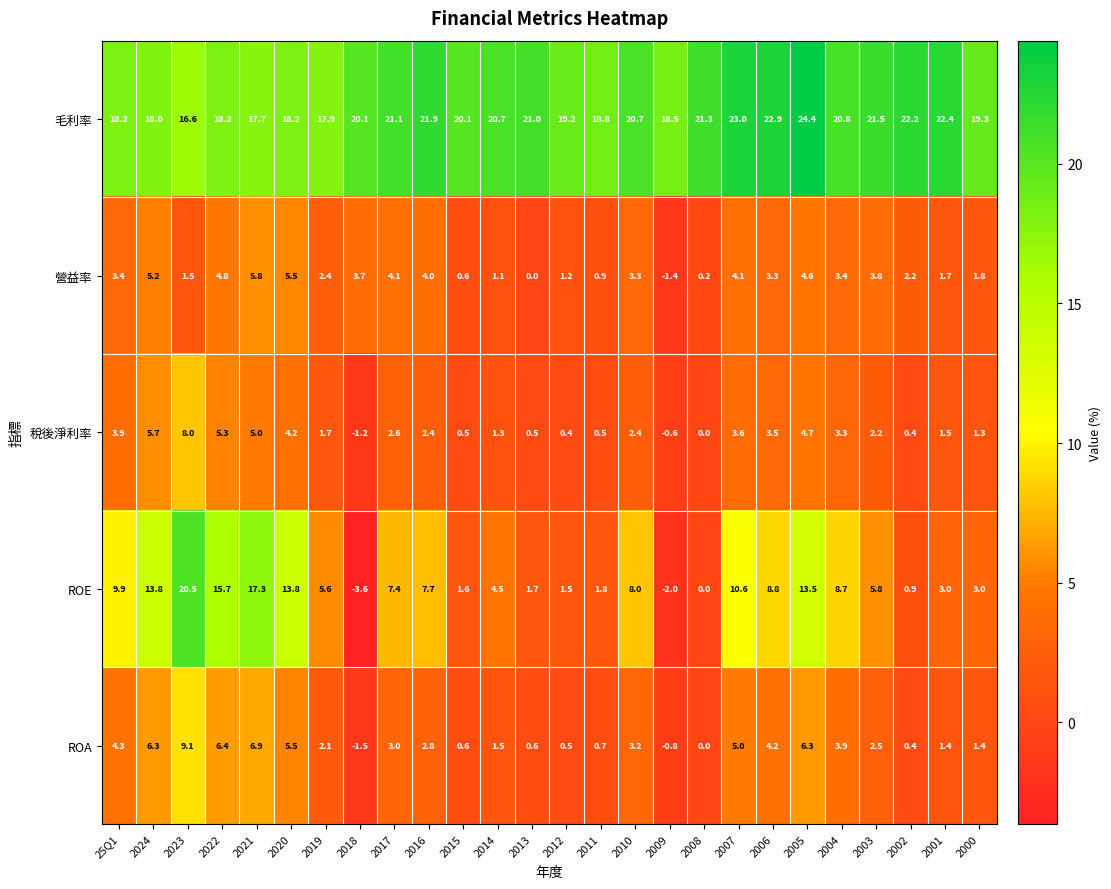

What is the spread (max minus min) of values at 2024?

12.8